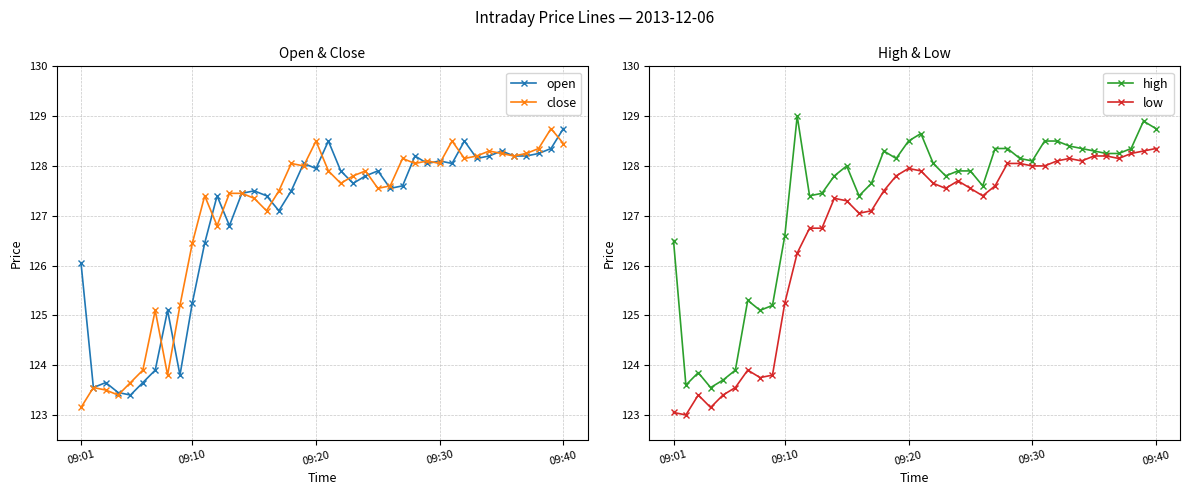

True or false: low has more than 2 points higher than both neighbors.

True